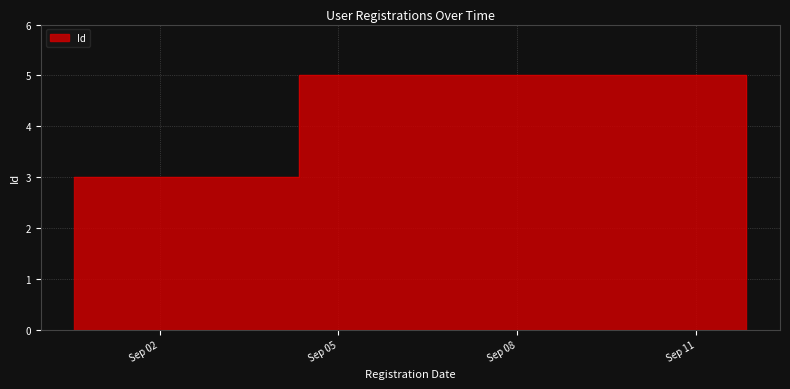

What position from the right is 2018-09-04 07:58:46?

3